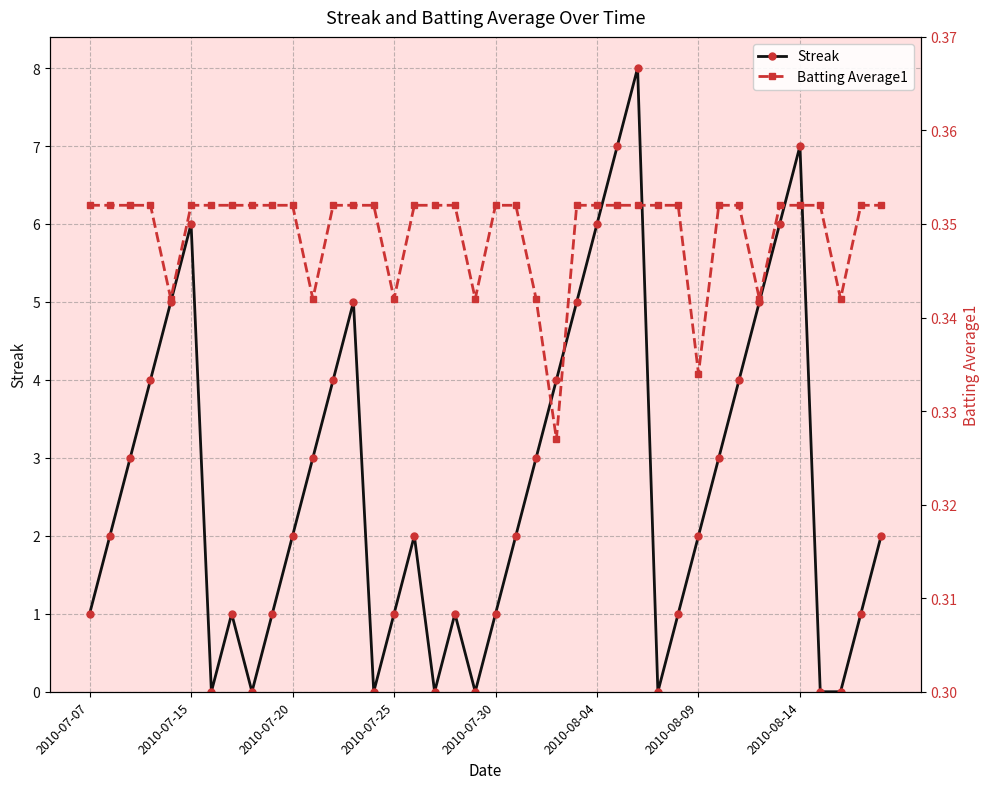

At how many categories does at least one series exceed 2?

18